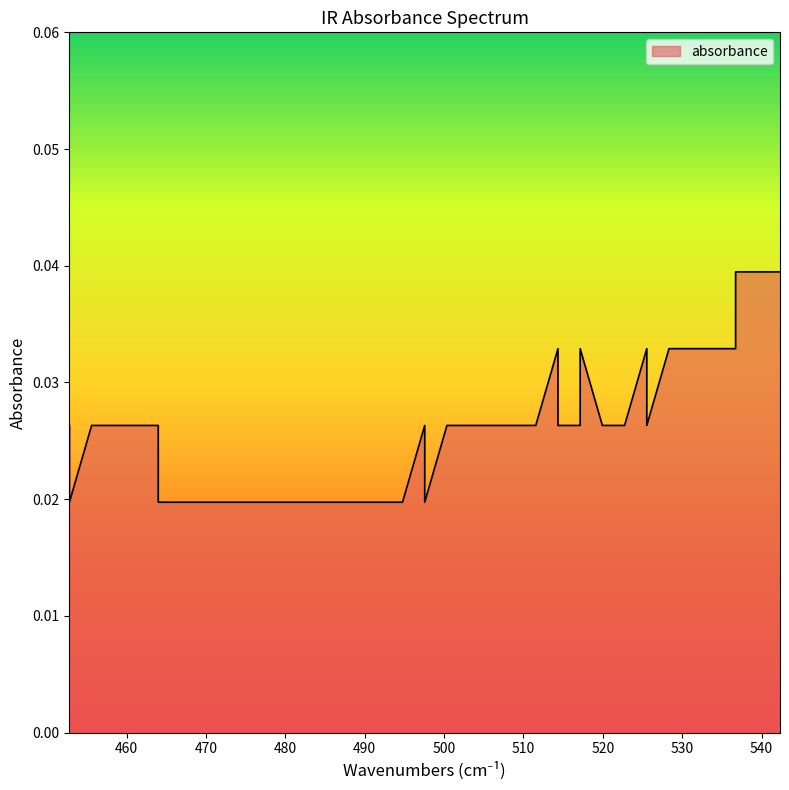

Is it true that the value at 525.5319148936169 is 0.0?

False